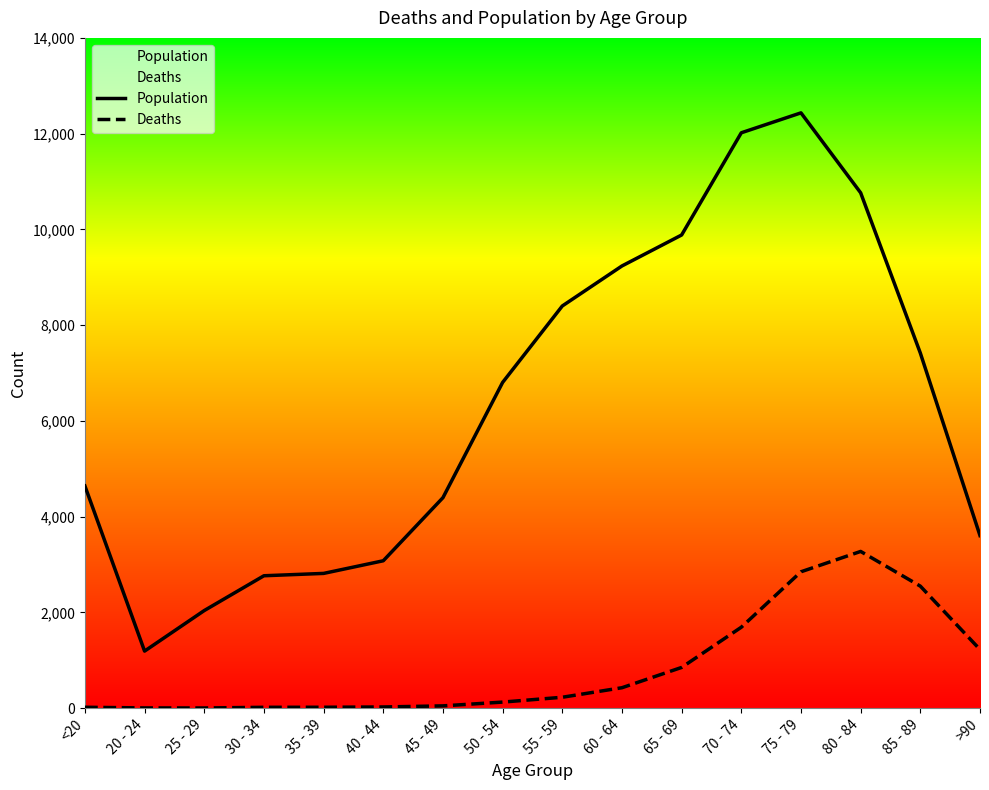

How many interior local valleys does the Deaths series have?

1